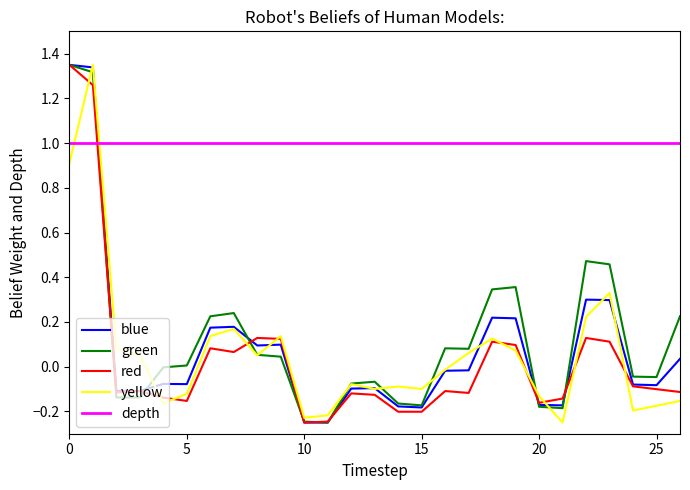

Which series has the largest total across all categories?

depth